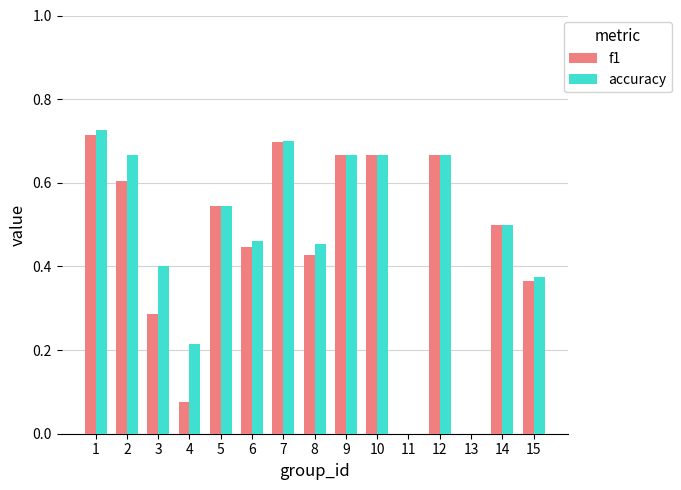

How many groups of bars are there?

15